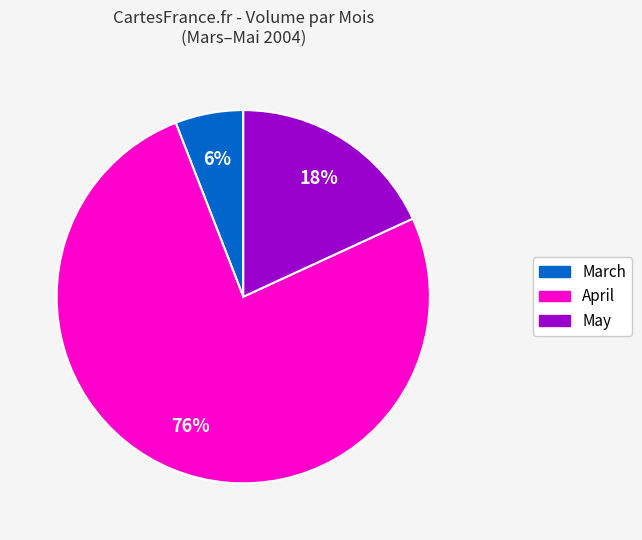

Between May and March, which is larger?

May